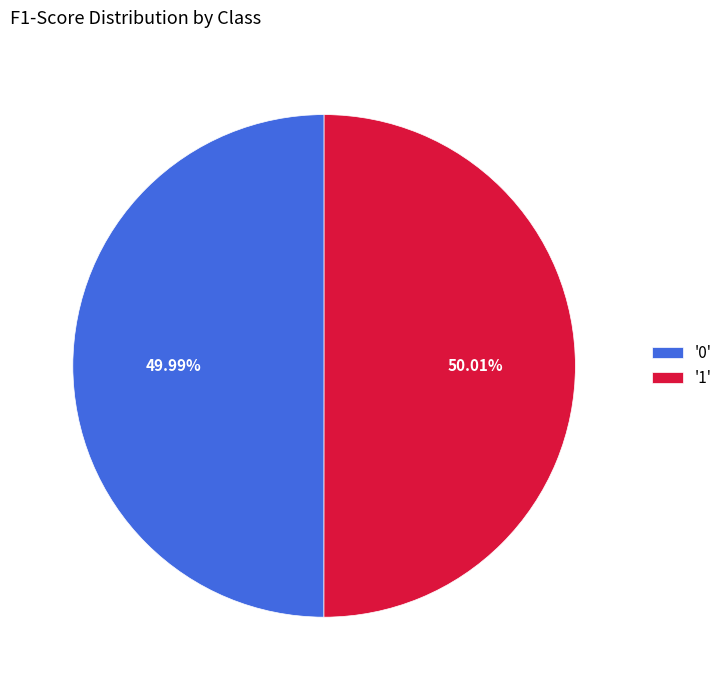

Does any single category account for the majority?

Yes